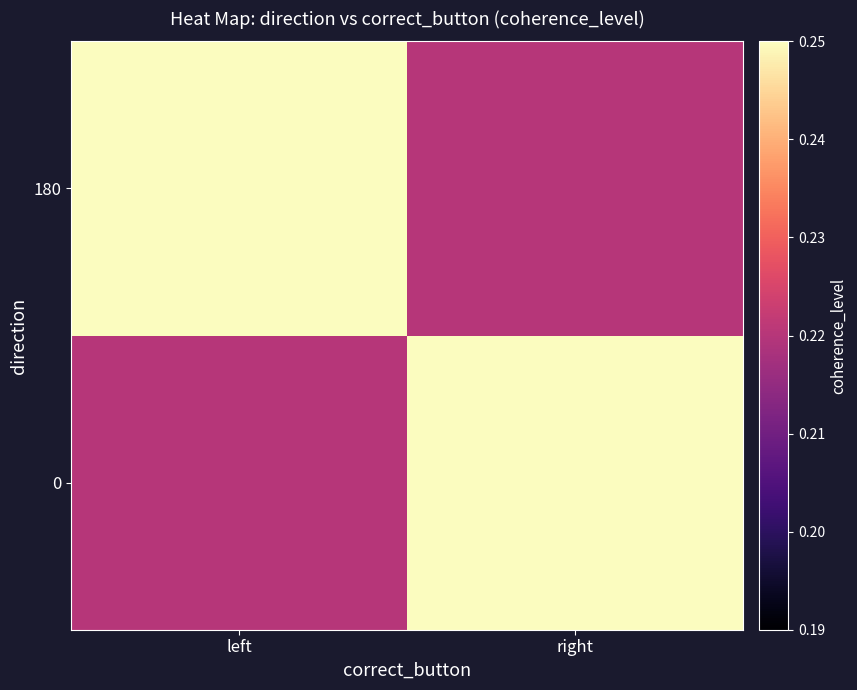

Reading left to right, list all the values displayed in this chart.

0: left=0.2	right=0.2
180: left=0.2	right=0.2